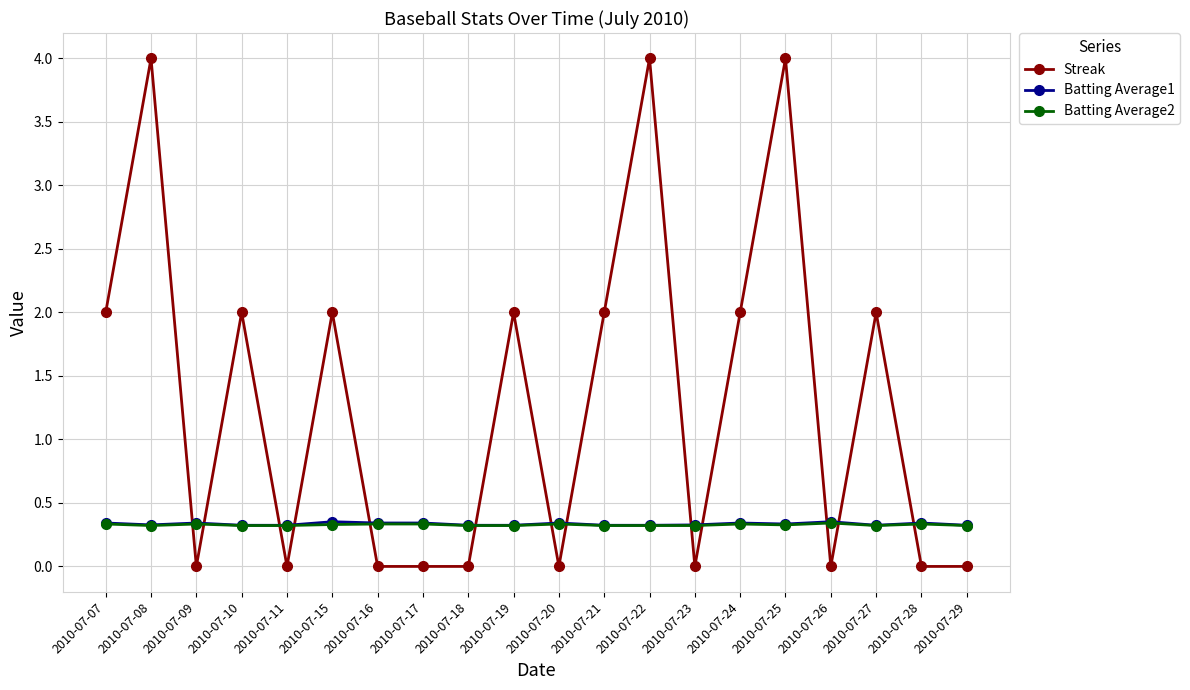

True or false: Batting Average2 has more than 0 interior local peaks.

True